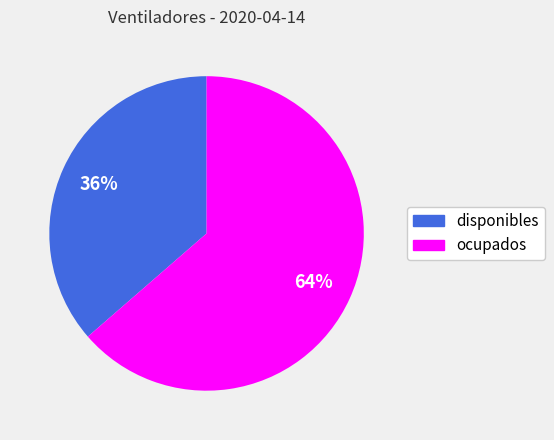

Is there any slice that represents more than half of the pie?

Yes